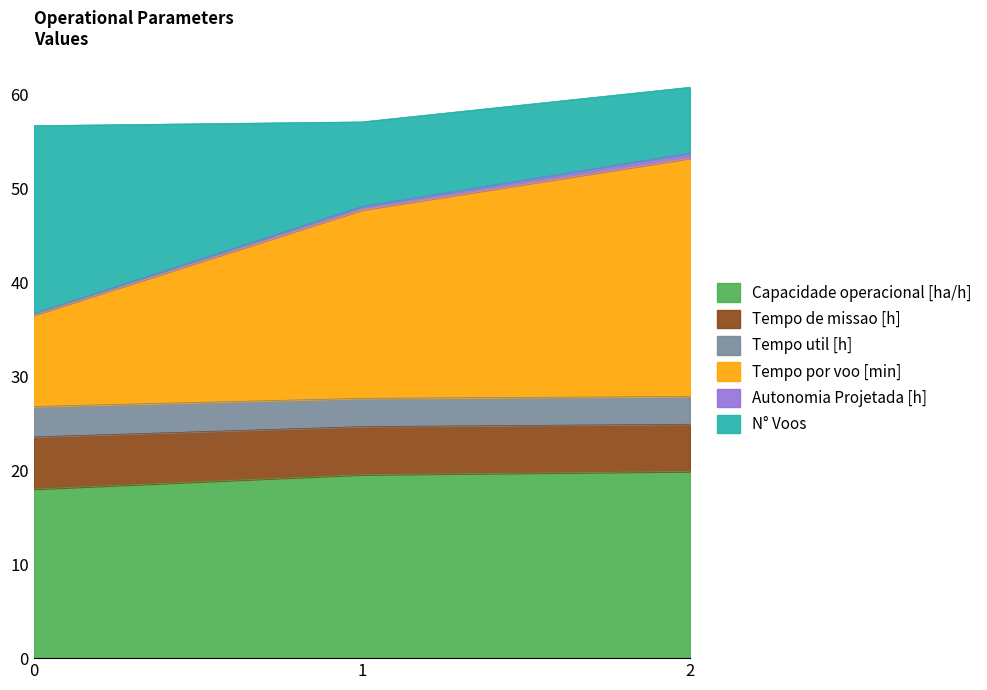

True or false: Capacidade operacional [ha/h] has a value of 8.5 at 0.

False